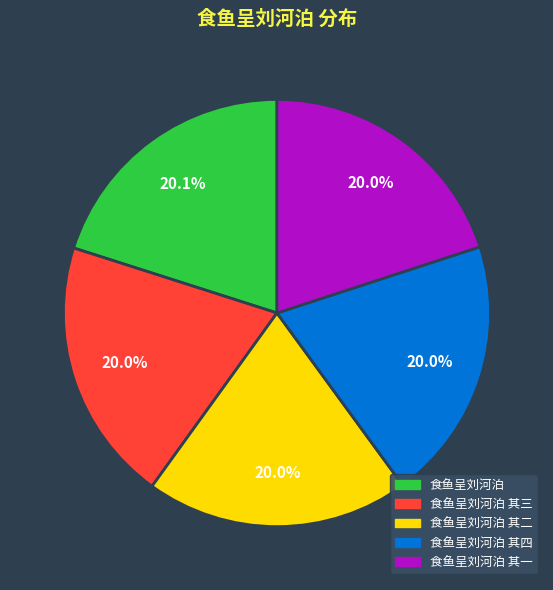

Approximately how many times larger is the value at 食鱼呈刘河泊 其四 compared to 食鱼呈刘河泊?

1.0